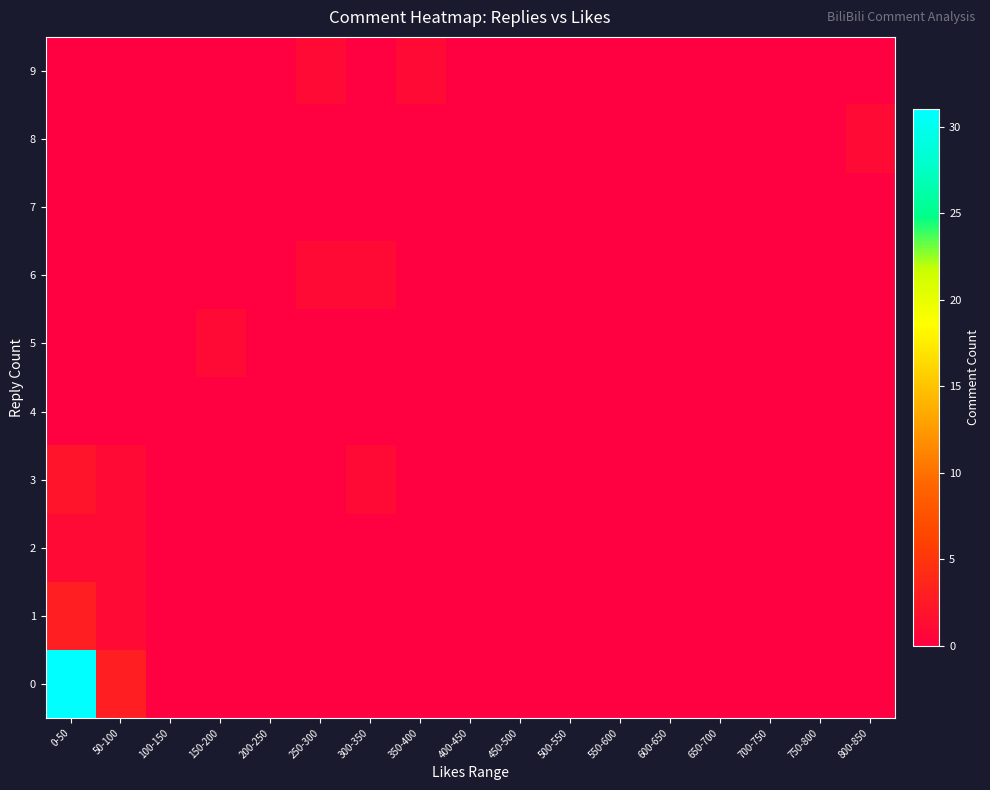

Reading left to right, extract all data points from this chart.

0: 0-50=31	50-100=3	100-150=0	150-200=0	200-250=0	250-300=0	300-350=0	350-400=0	400-450=0	450-500=0	500-550=0	550-600=0	600-650=0	650-700=0	700-750=0	750-800=0	800-850=0
1: 0-50=3	50-100=1	100-150=0	150-200=0	200-250=0	250-300=0	300-350=0	350-400=0	400-450=0	450-500=0	500-550=0	550-600=0	600-650=0	650-700=0	700-750=0	750-800=0	800-850=0
2: 0-50=1	50-100=1	100-150=0	150-200=0	200-250=0	250-300=0	300-350=0	350-400=0	400-450=0	450-500=0	500-550=0	550-600=0	600-650=0	650-700=0	700-750=0	750-800=0	800-850=0
3: 0-50=2	50-100=1	100-150=0	150-200=0	200-250=0	250-300=0	300-350=1	350-400=0	400-450=0	450-500=0	500-550=0	550-600=0	600-650=0	650-700=0	700-750=0	750-800=0	800-850=0
4: 0-50=0	50-100=0	100-150=0	150-200=0	200-250=0	250-300=0	300-350=0	350-400=0	400-450=0	450-500=0	500-550=0	550-600=0	600-650=0	650-700=0	700-750=0	750-800=0	800-850=0
5: 0-50=0	50-100=0	100-150=0	150-200=1	200-250=0	250-300=0	300-350=0	350-400=0	400-450=0	450-500=0	500-550=0	550-600=0	600-650=0	650-700=0	700-750=0	750-800=0	800-850=0
6: 0-50=0	50-100=0	100-150=0	150-200=0	200-250=0	250-300=1	300-350=1	350-400=0	400-450=0	450-500=0	500-550=0	550-600=0	600-650=0	650-700=0	700-750=0	750-800=0	800-850=0
7: 0-50=0	50-100=0	100-150=0	150-200=0	200-250=0	250-300=0	300-350=0	350-400=0	400-450=0	450-500=0	500-550=0	550-600=0	600-650=0	650-700=0	700-750=0	750-800=0	800-850=0
8: 0-50=0	50-100=0	100-150=0	150-200=0	200-250=0	250-300=0	300-350=0	350-400=0	400-450=0	450-500=0	500-550=0	550-600=0	600-650=0	650-700=0	700-750=0	750-800=0	800-850=1
9: 0-50=0	50-100=0	100-150=0	150-200=0	200-250=0	250-300=1	300-350=0	350-400=1	400-450=0	450-500=0	500-550=0	550-600=0	600-650=0	650-700=0	700-750=0	750-800=0	800-850=0